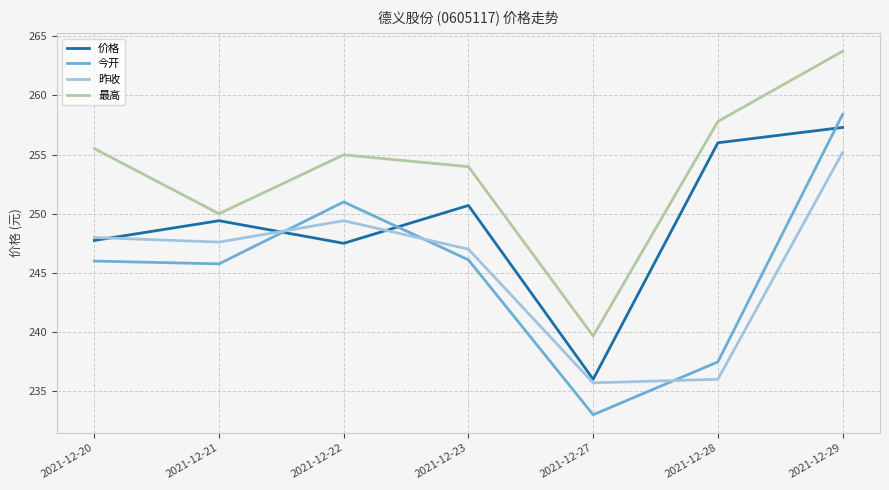

What is the approximate value of 价格 at 2021-12-20?

247.7